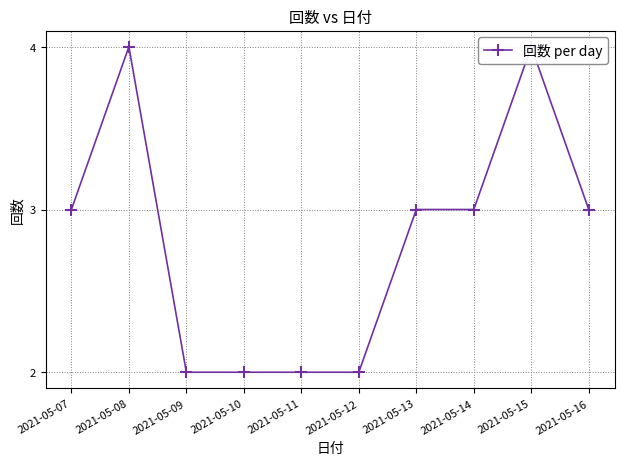

What value does the data have at 2021-05-13?

3